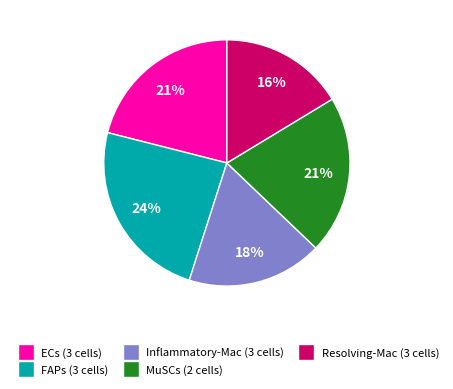

Count the number of slices in the pie.

5